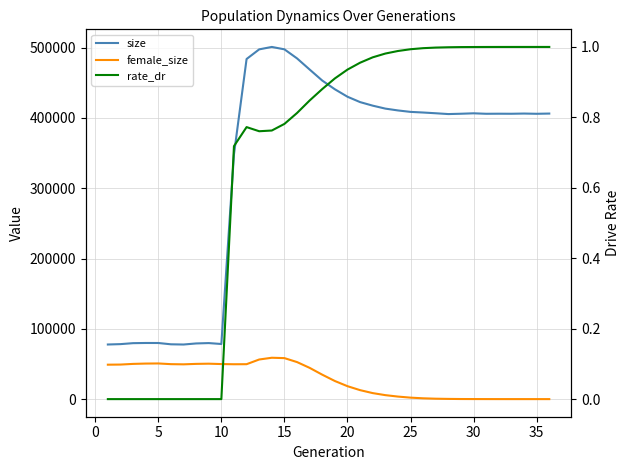

At which label does female_size reach its minimum?

35